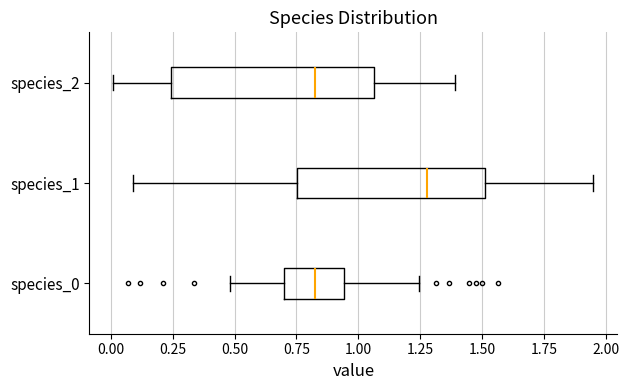

Which box has the furthest to the right median line?

species_1